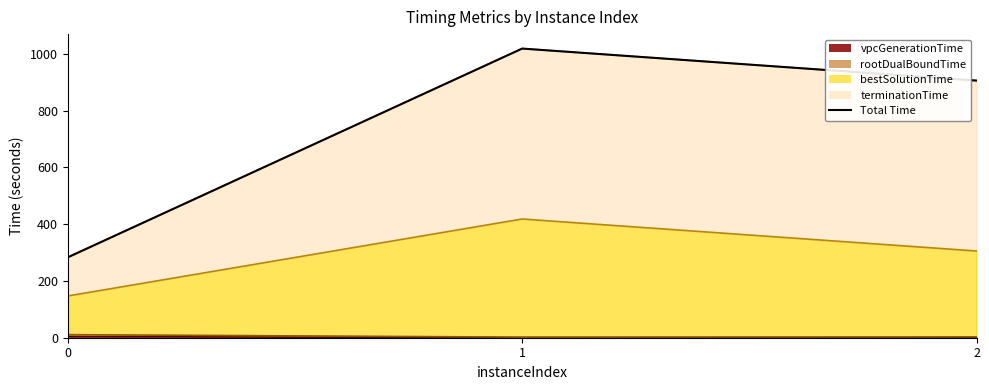

Approximately how many times larger is the value at 2 compared to 0?

3.2